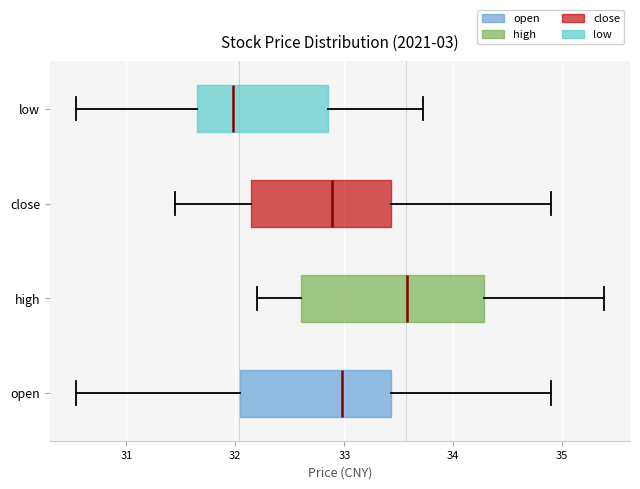

Comparing the boxes themselves (not the whiskers), which one is the widest?

high